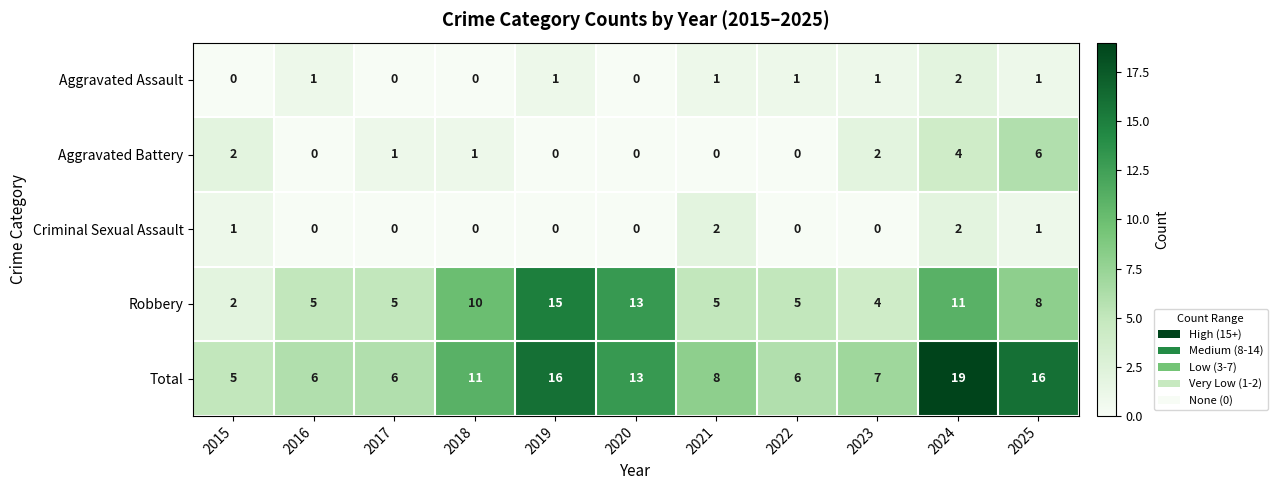

Is the value of Criminal Sexual Assault at 2020 greater than the value of Total at 2018?

No